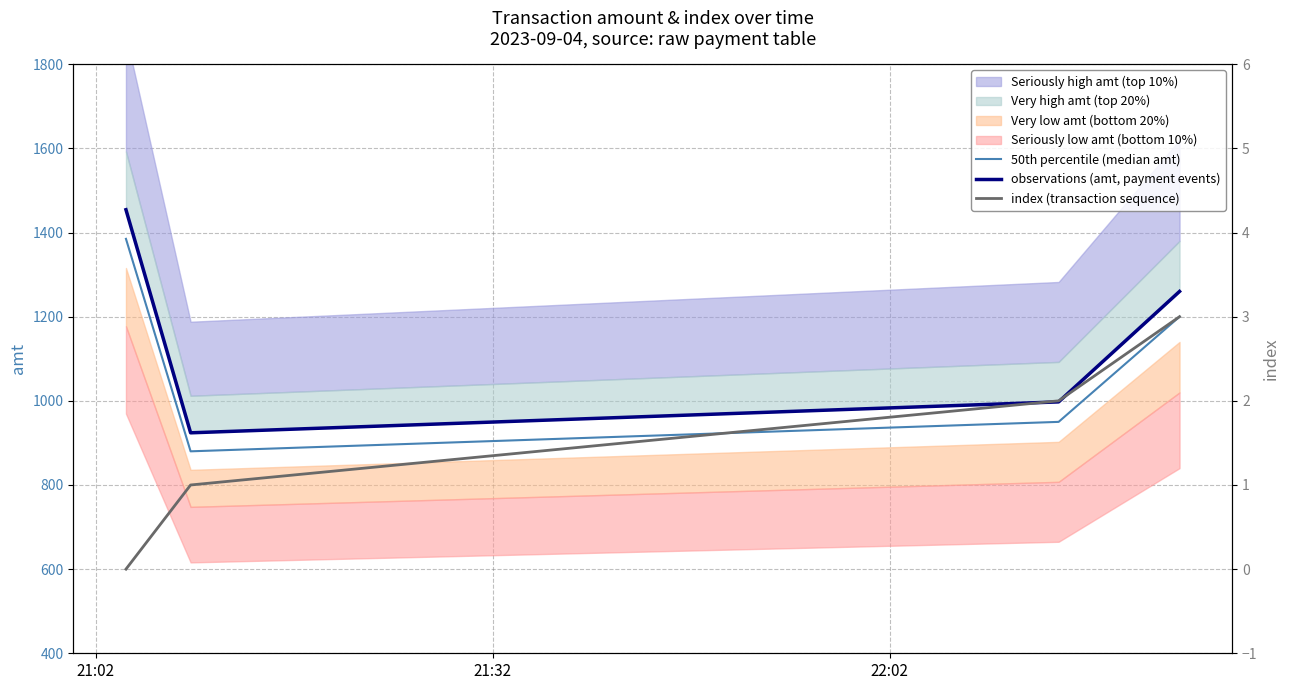

Which series has the largest total across all categories?

observations (amt, payment events)